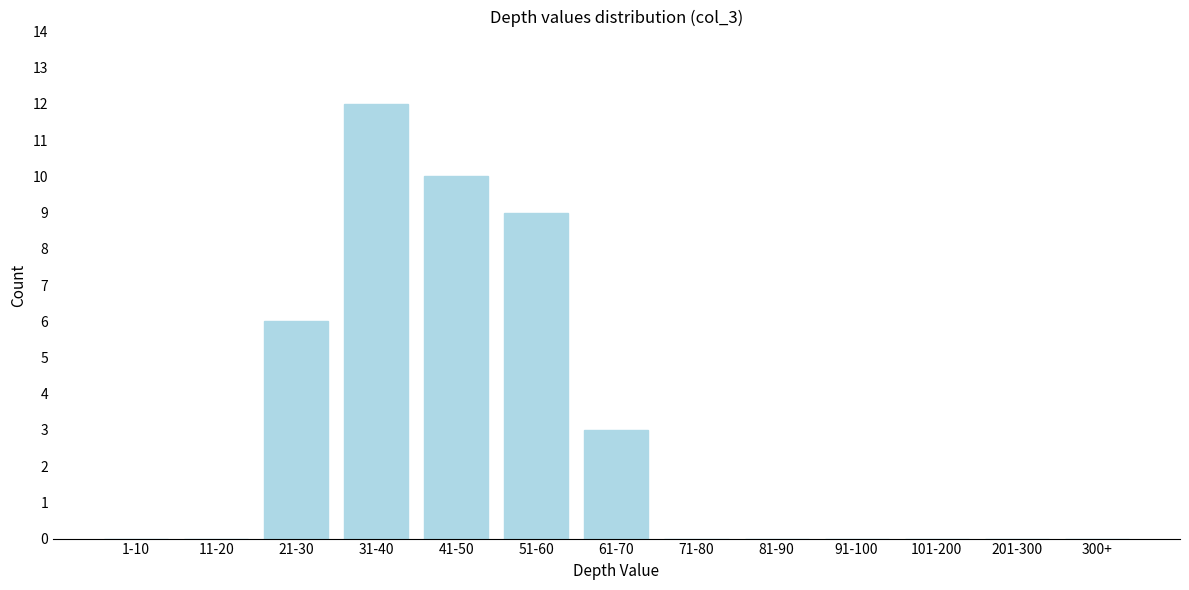

Reading left to right, what are all the values shown in this chart?

1-10=0	11-20=0	21-30=6	31-40=12	41-50=10	51-60=9	61-70=3	71-80=0	81-90=0	91-100=0	101-200=0	201-300=0	300+=0